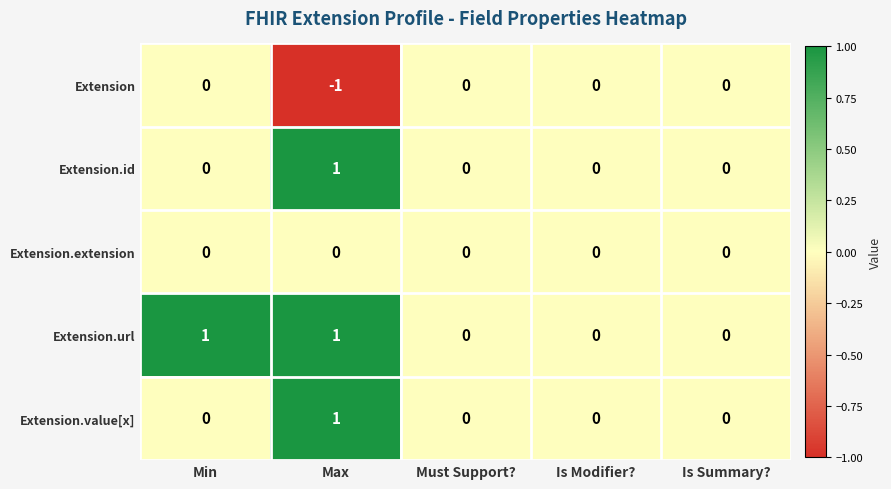

Which label corresponds to the smallest value in the chart?

Max